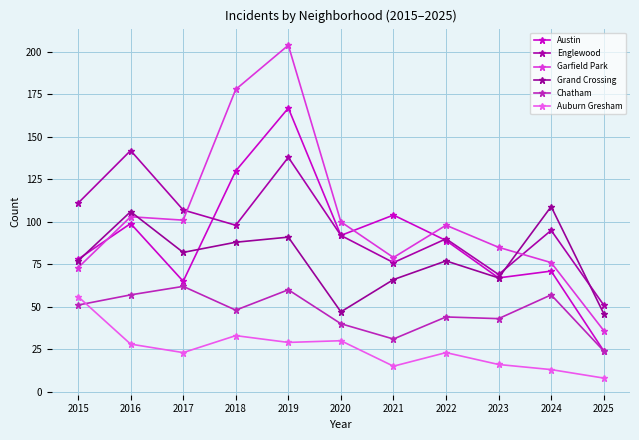

True or false: Austin has more than 1 points higher than both neighbors.

True